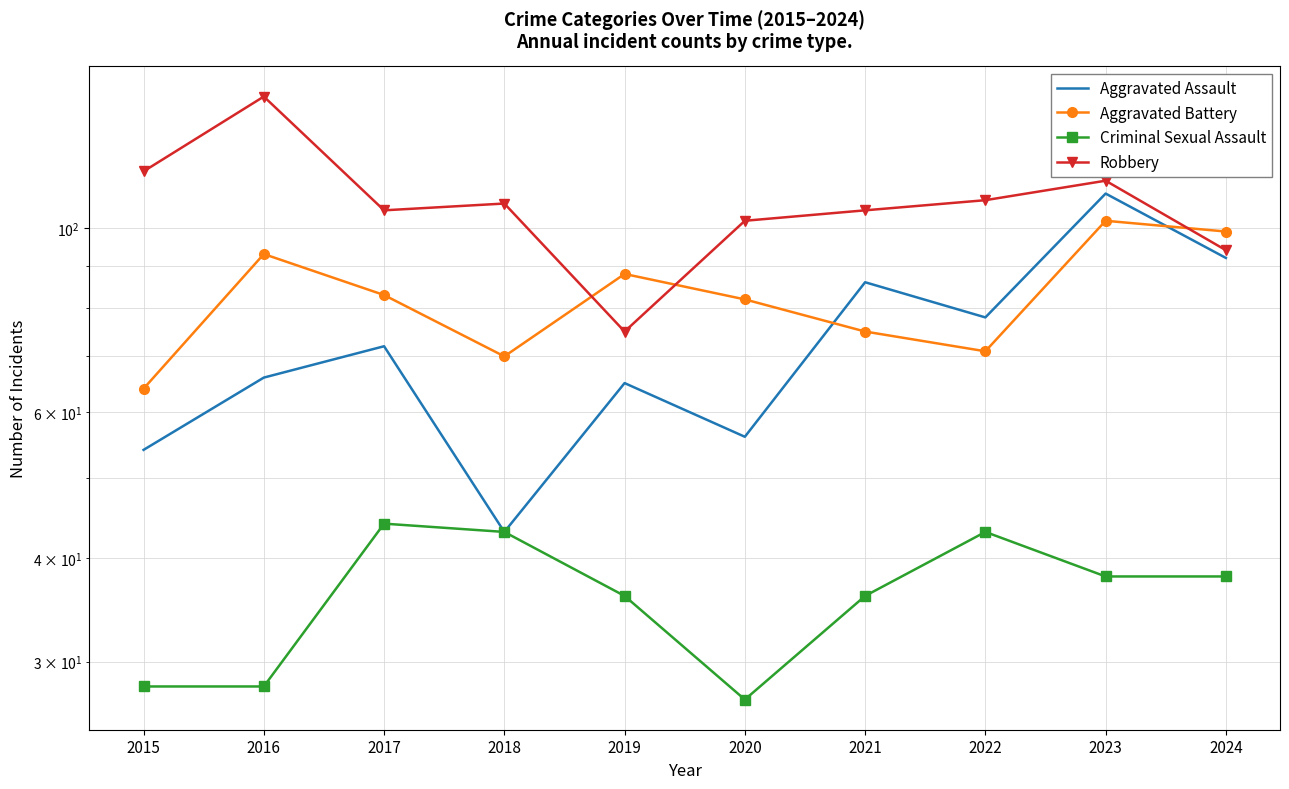

What is the approximate value of Aggravated Assault at 2018, to the nearest 5?

45